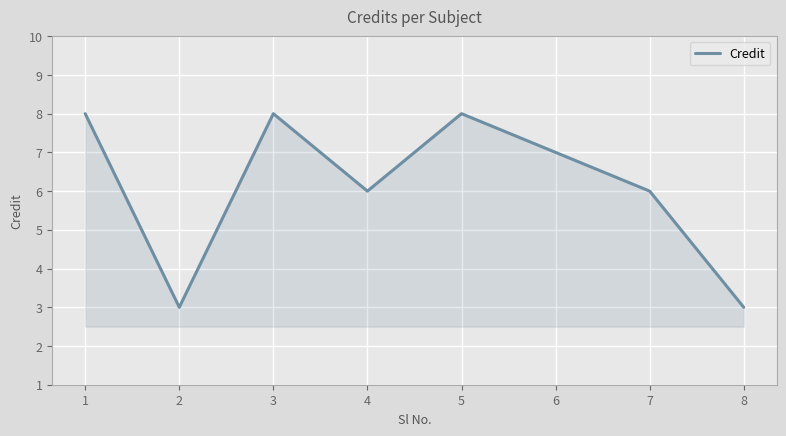

What is the smallest value displayed?

3